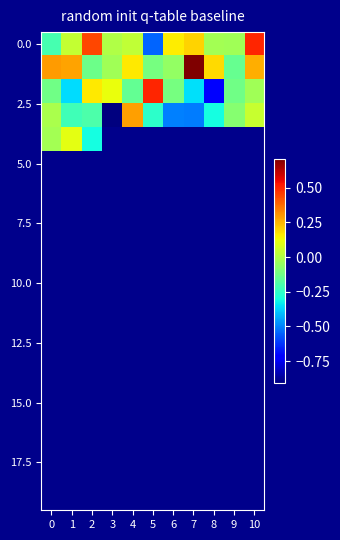

At how many categories does at least one series exceed 0?

10